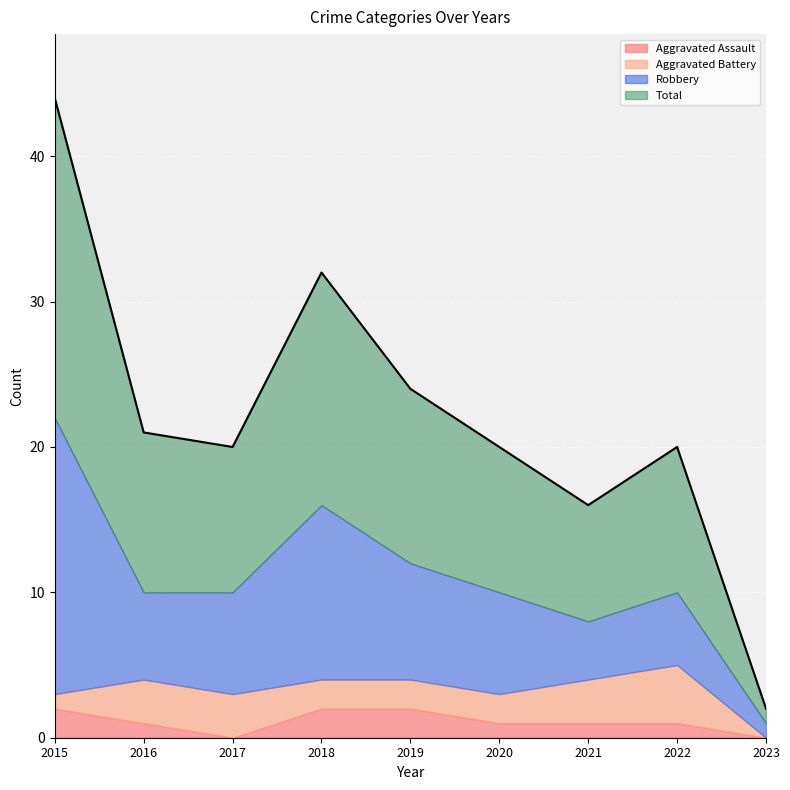

Is the value of Robbery at 2016 greater than the value of Aggravated Assault at 2021?

Yes